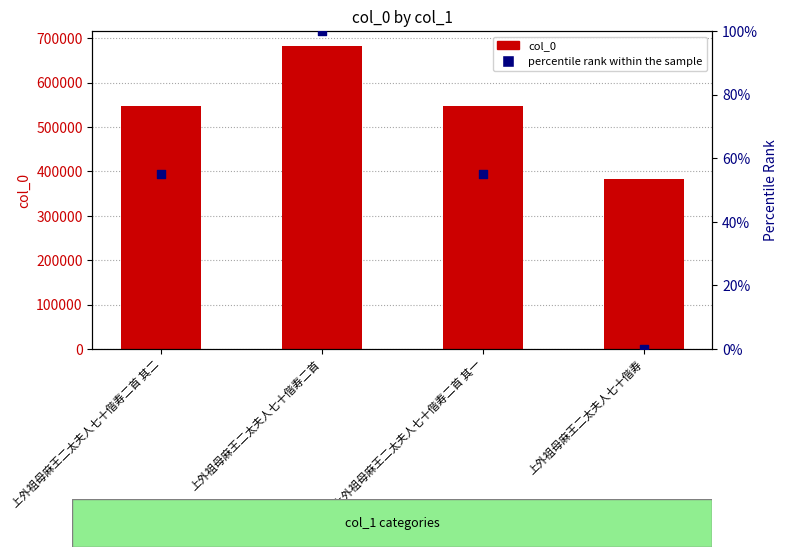

What are all the series names shown in the legend?

col_0, percentile rank within the sample